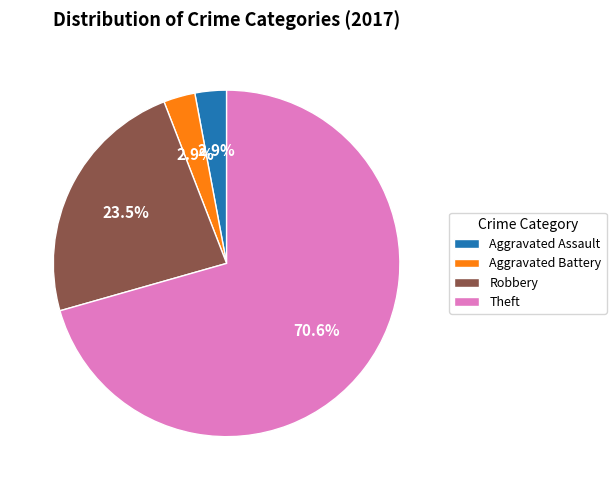

Which category accounts for the majority?

Theft